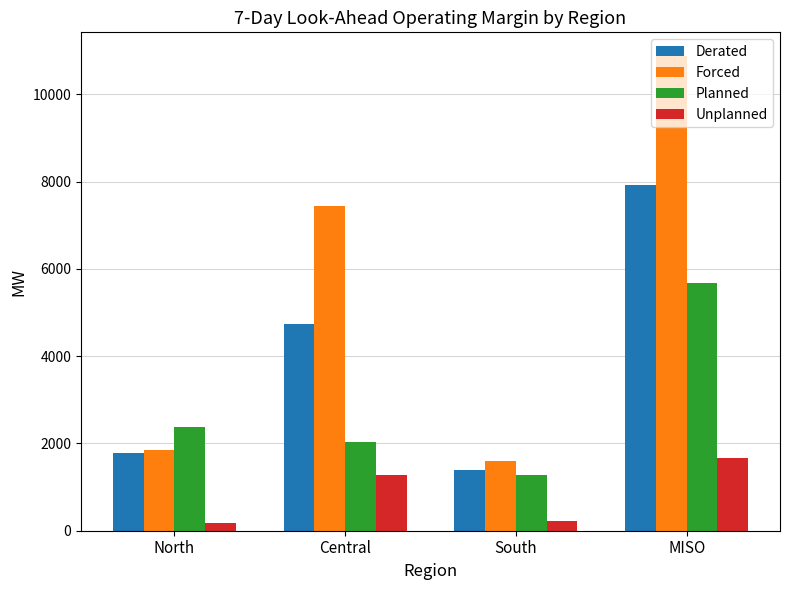

How many data points does each series have?

4